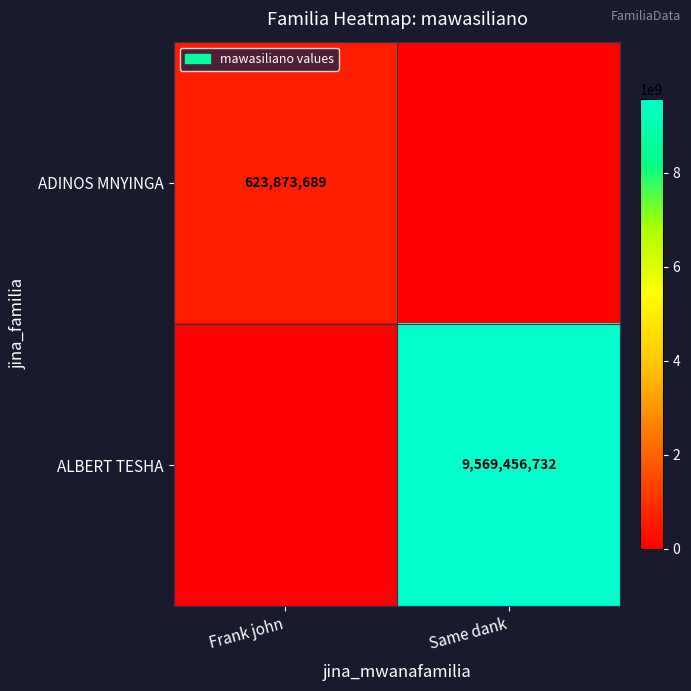

The ADINOS MNYINGA series shows 623873689 at Frank john. True or false?

True